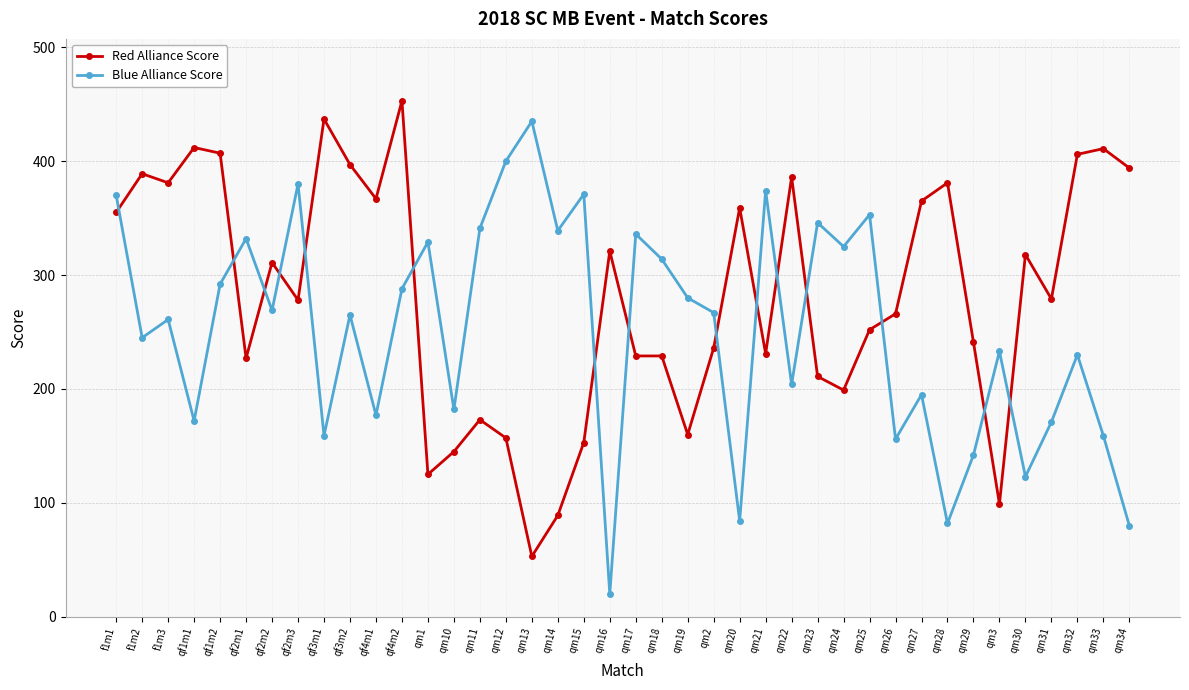

What is the approximate value of Blue Alliance Score at qf2m2, to the nearest 5?

270